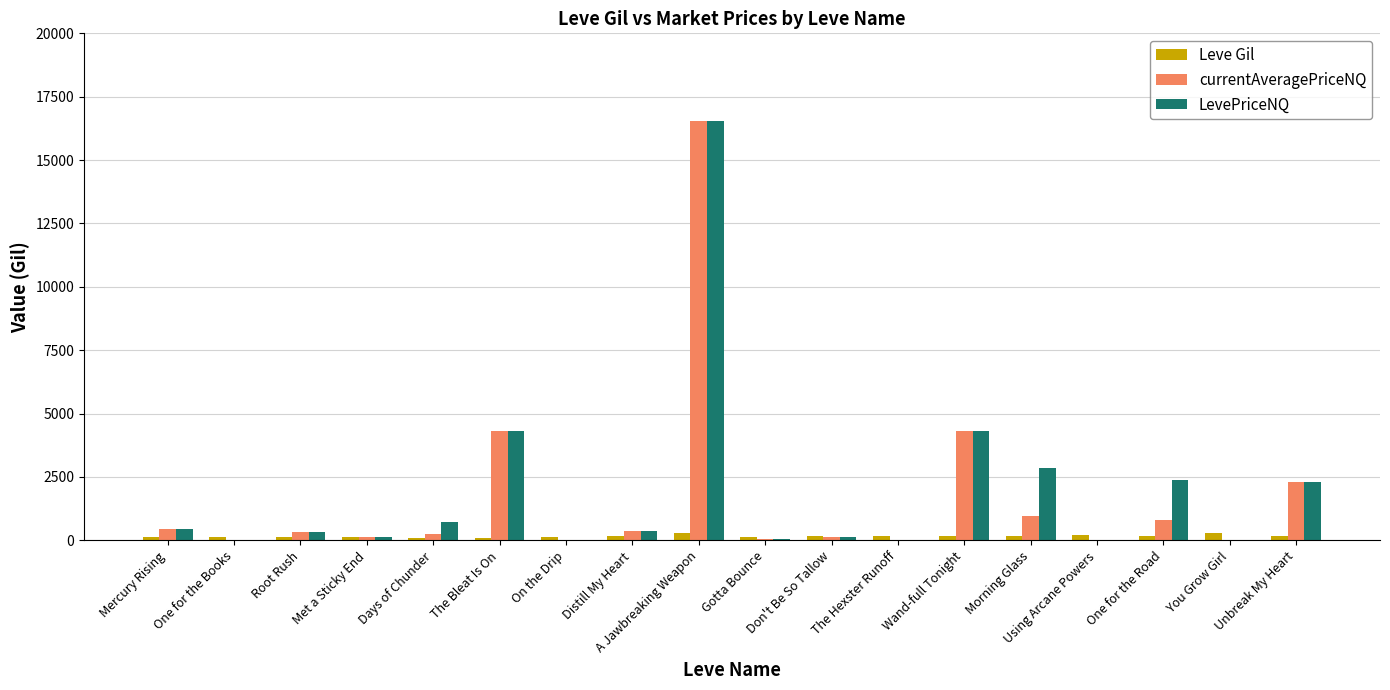

Is the value of LevePriceNQ at Wand-full Tonight greater than the value of Leve Gil at Don't Be So Tallow?

Yes